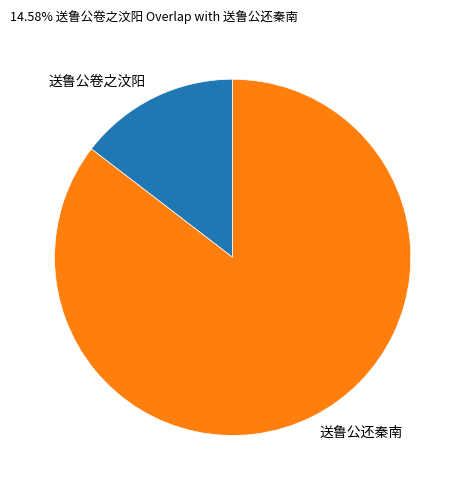

True or false: 送鲁公还秦南 accounts for 77% of the total.

False